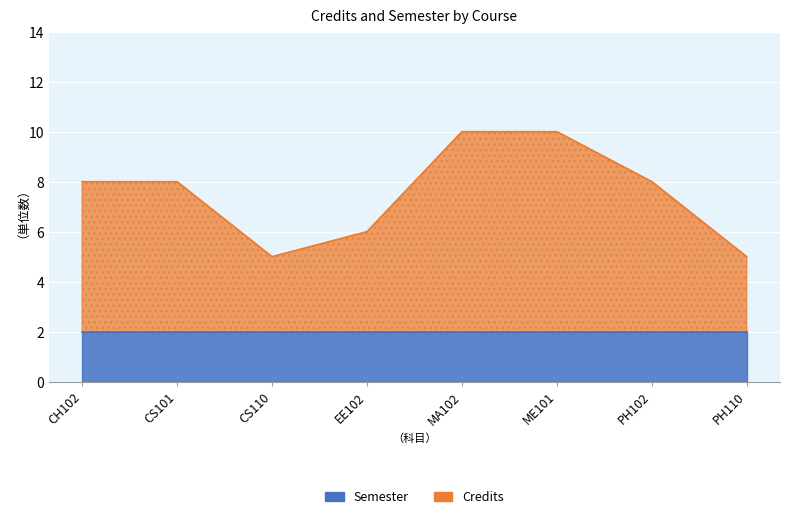

What is the average value?

8